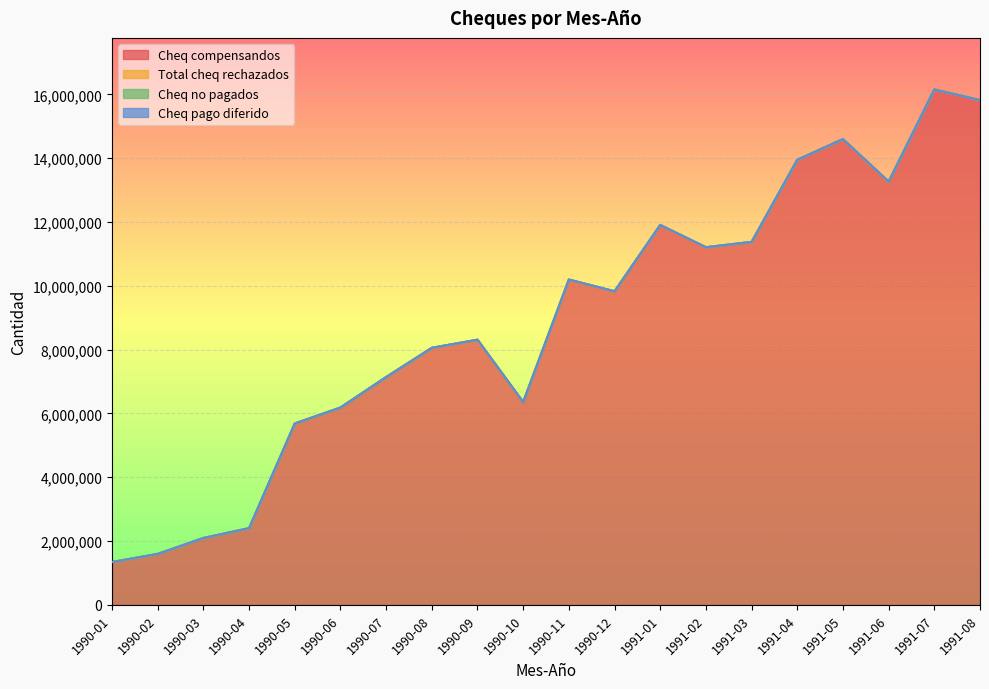

Reading left to right, extract all data points from this chart.

Cheq compensandos: 1343671	1598213	2097179	2406377	5686264	6185756	7141880	8058147	8312548	6357460	10197485	9831011	11909576	11211037	11378221	13952763	14600882	13267818	16156934	15822873
Total cheq rechazados: 0	0	0	0	0	0	0	0	0	0	0	0	0	0	0	0	0	0	0	0
Cheq no pagados: 0	0	0	0	0	0	0	0	0	0	0	0	0	0	0	0	0	0	0	0
Cheq pago diferido: 0	0	0	0	0	0	0	0	0	0	0	0	0	0	0	0	0	0	0	0